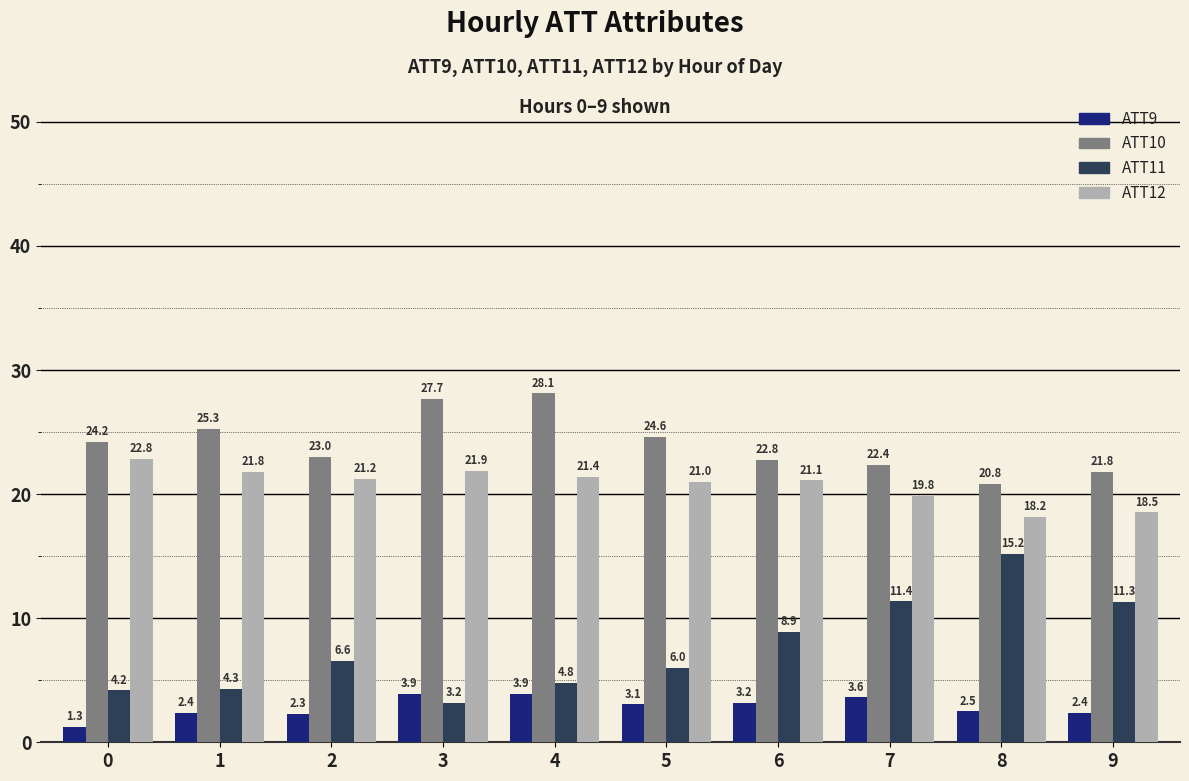

Which series has the largest range (max minus min)?

ATT11